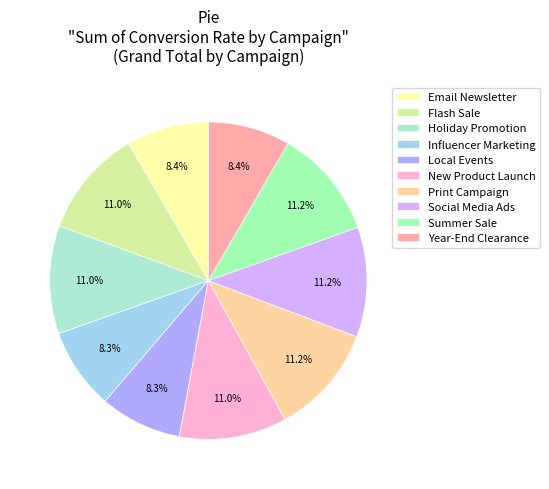

Is the sum of New Product Launch and Local Events greater than half?

No